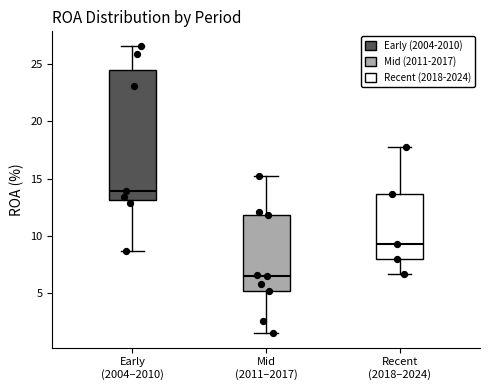

Where does the upper whisker of the box for Recent (2018–2024) end on the y-axis? The values are not printed on the chart, so give them approximately, as read against the axis.

18.0